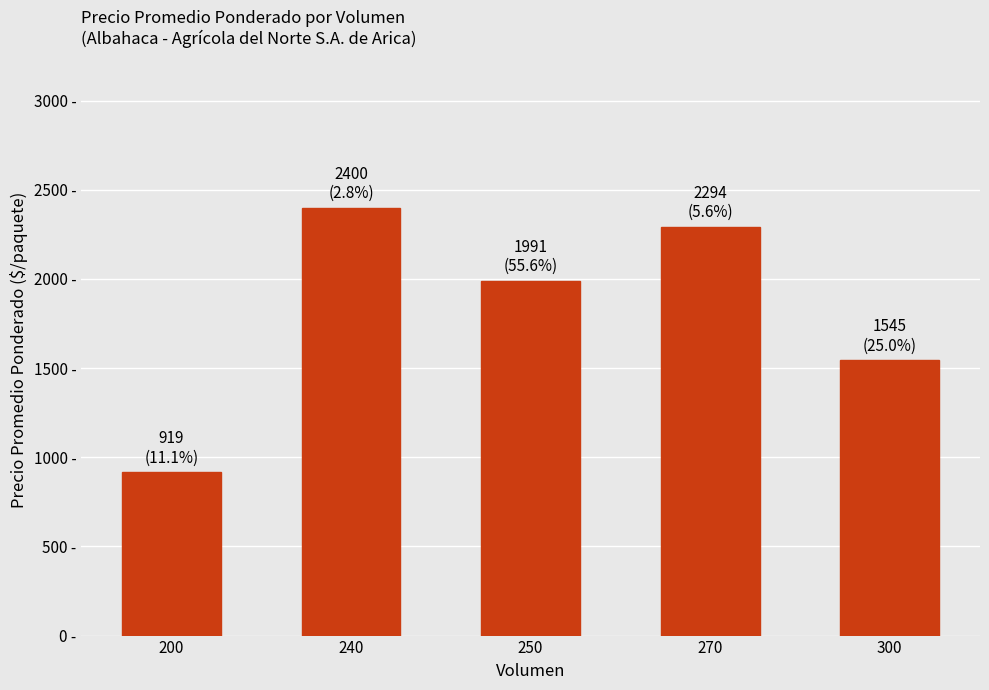

Rank the categories by value from highest to lowest.

240, 270, 250, 300, 200